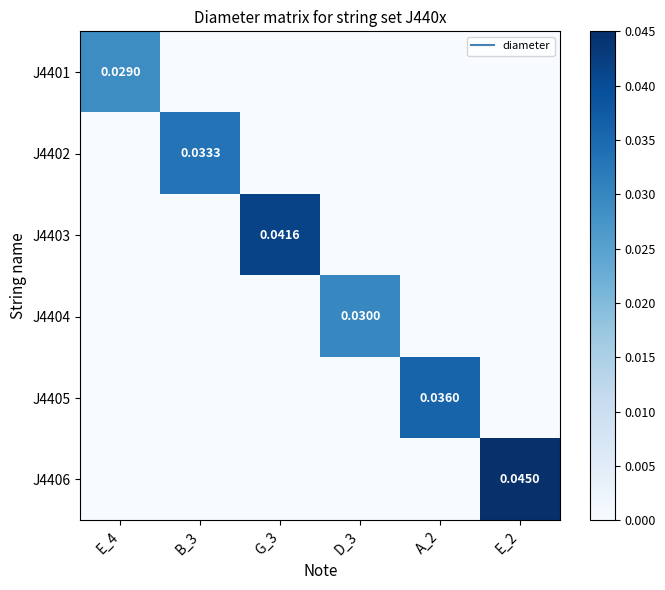

True or false: J4405 has a value of -0.0 at E_4.

False